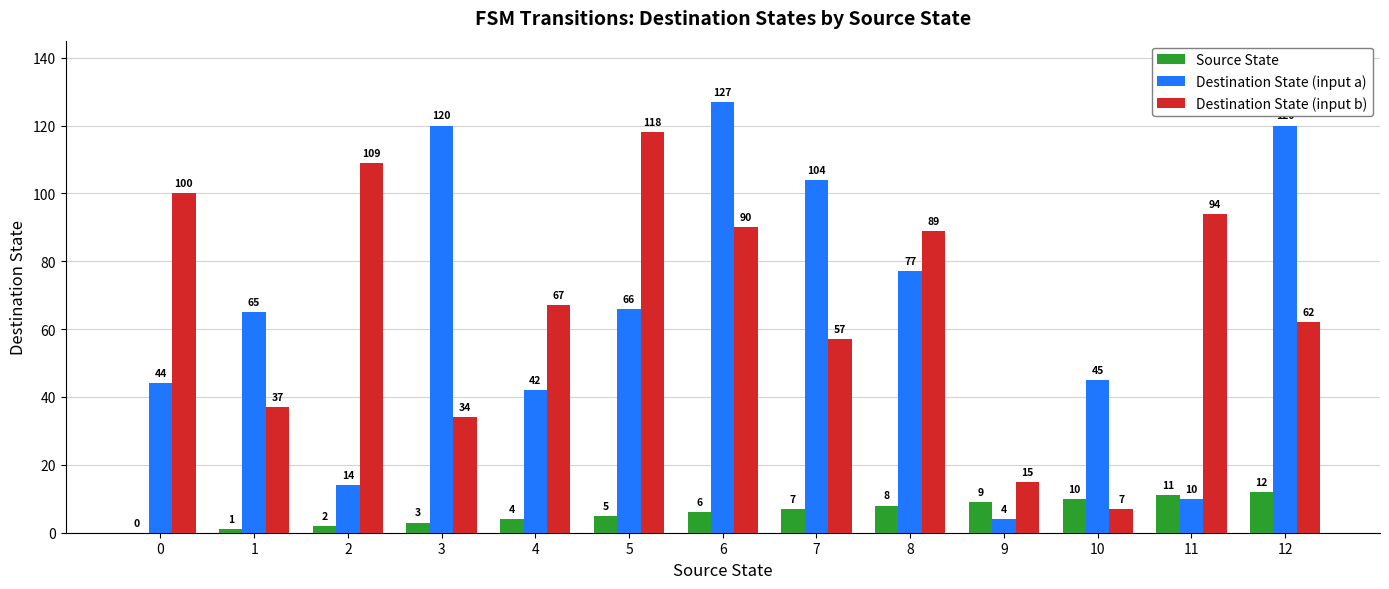

Between 7 and 10, which series saw the biggest shift?

Destination State (input a)